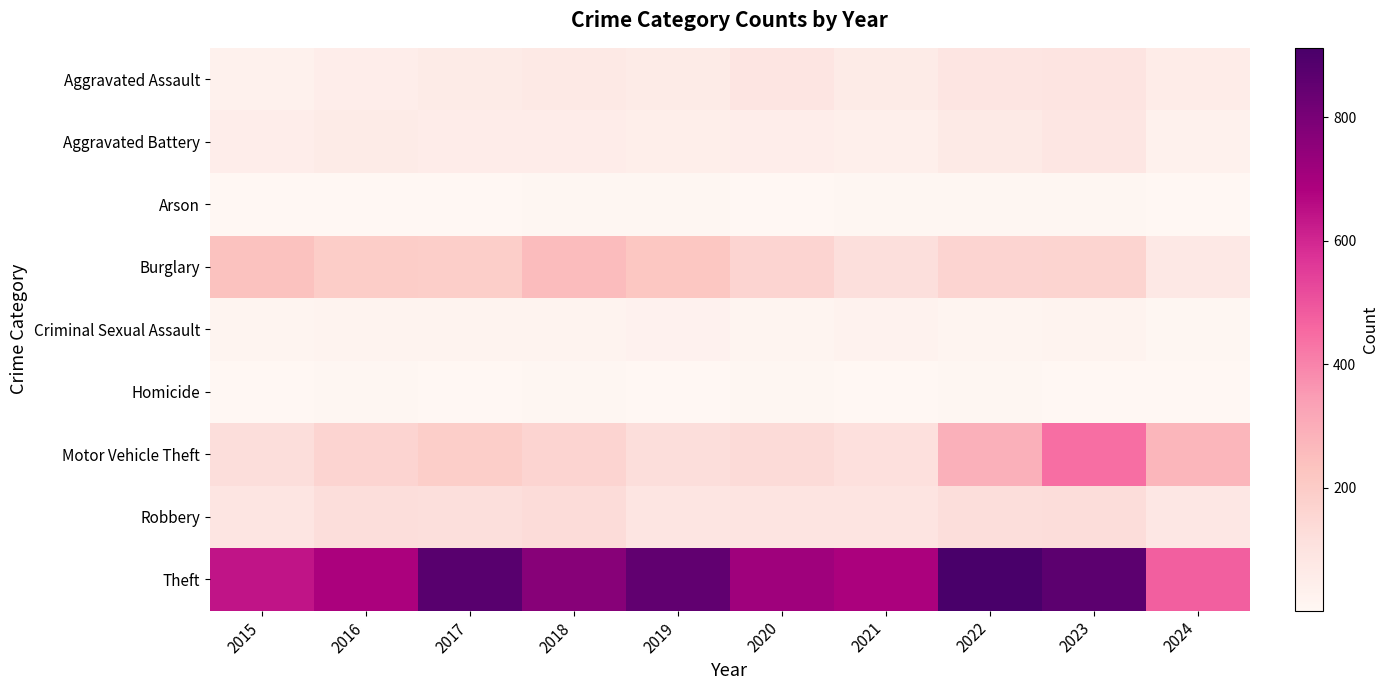

Reading right to left, extract all data points from this chart.

Aggravated Assault: 2024=56	2023=93	2022=89	2021=58	2020=87	2019=61	2018=72	2017=59	2016=50	2015=31
Aggravated Battery: 2024=32	2023=83	2022=66	2021=43	2020=48	2019=45	2018=52	2017=54	2016=60	2015=50
Arson: 2024=3	2023=6	2022=7	2021=6	2020=4	2019=5	2018=6	2017=1	2016=3	2015=3
Burglary: 2024=73	2023=168	2022=163	2021=117	2020=163	2019=221	2018=257	2017=192	2016=194	2015=236
Criminal Sexual Assault: 2024=8	2023=20	2022=18	2021=24	2020=12	2019=29	2018=20	2017=19	2016=20	2015=13
Homicide: 2024=4	2023=4	2022=6	2021=2	2020=6	2019=3	2018=5	2017=2	2016=8	2015=4
Motor Vehicle Theft: 2024=272	2023=444	2022=291	2021=113	2020=134	2019=125	2018=164	2017=191	2016=163	2015=125
Robbery: 2024=77	2023=128	2022=125	2021=95	2020=94	2019=89	2018=130	2017=115	2016=123	2015=87
Theft: 2024=476	2023=864	2022=912	2021=691	2020=713	2019=855	2018=767	2017=873	2016=689	2015=641